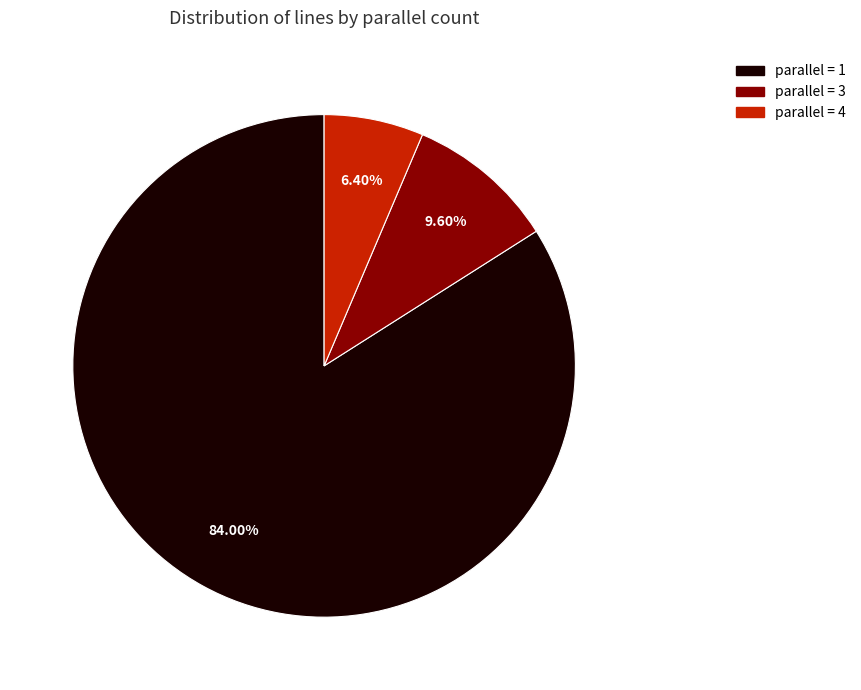

Does any single category account for the majority?

Yes